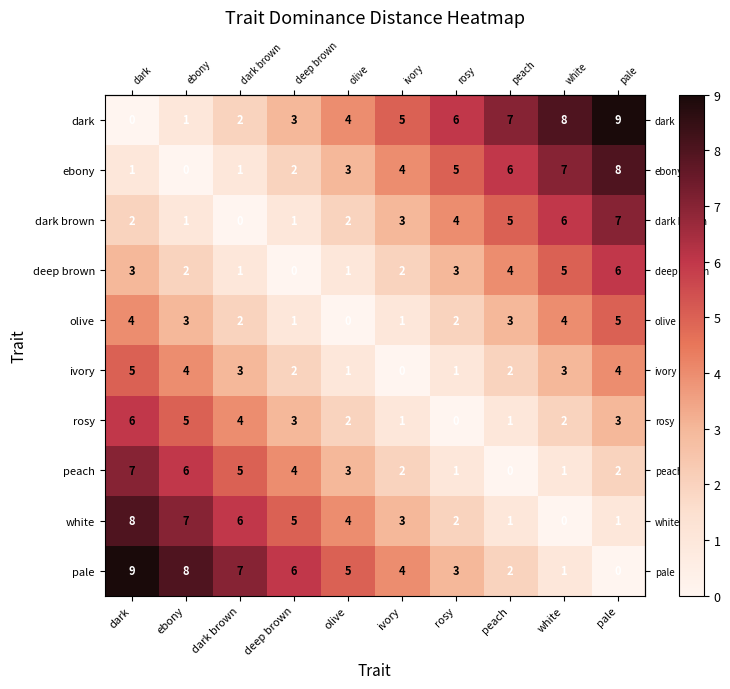

The deep brown series shows 2 at dark brown. True or false?

False